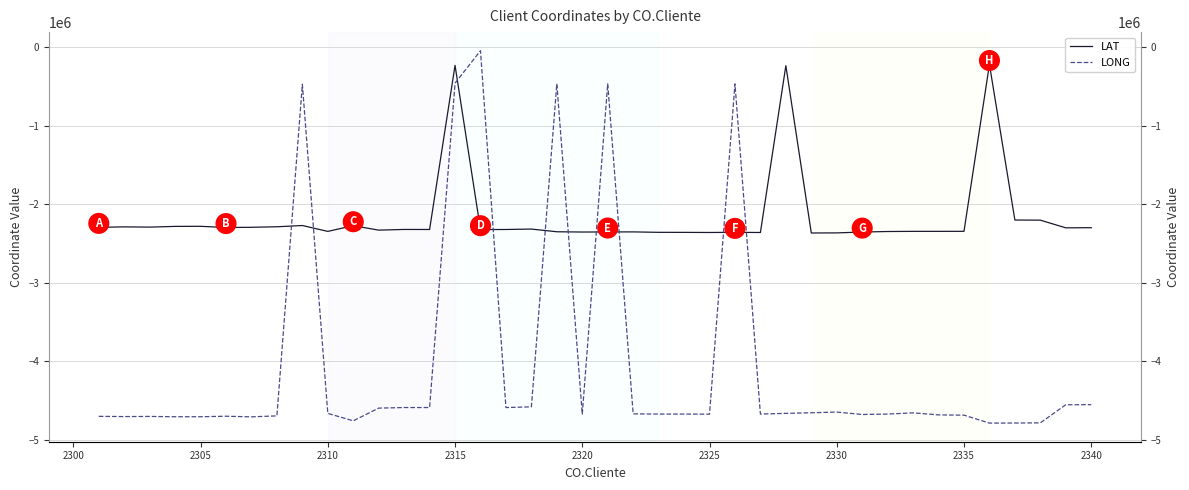

In LAT, how many points are lower than both neighbors (excluding endpoints)?

11